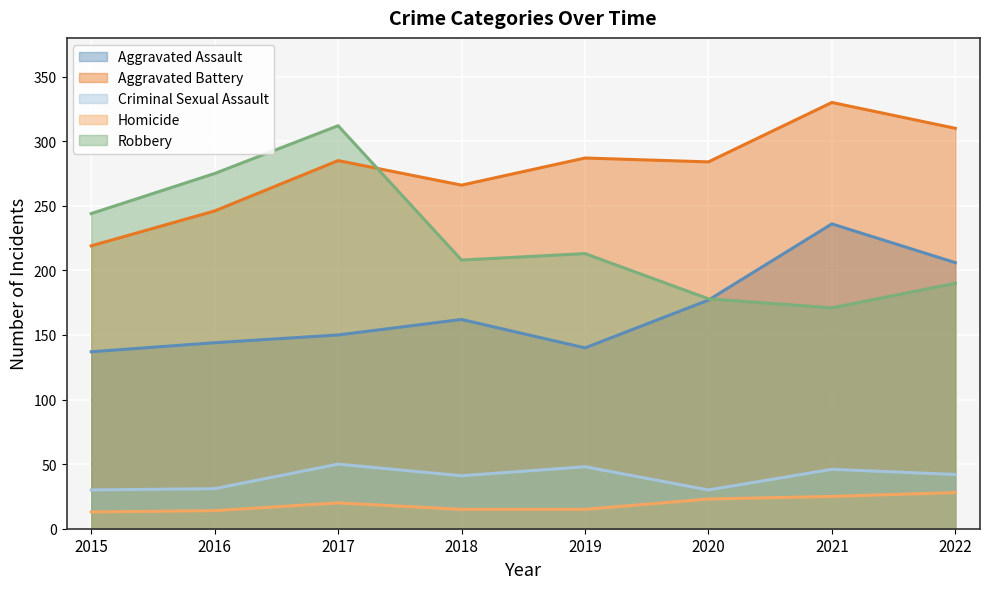

In Homicide, how many points are higher than both neighbors (excluding endpoints)?

1